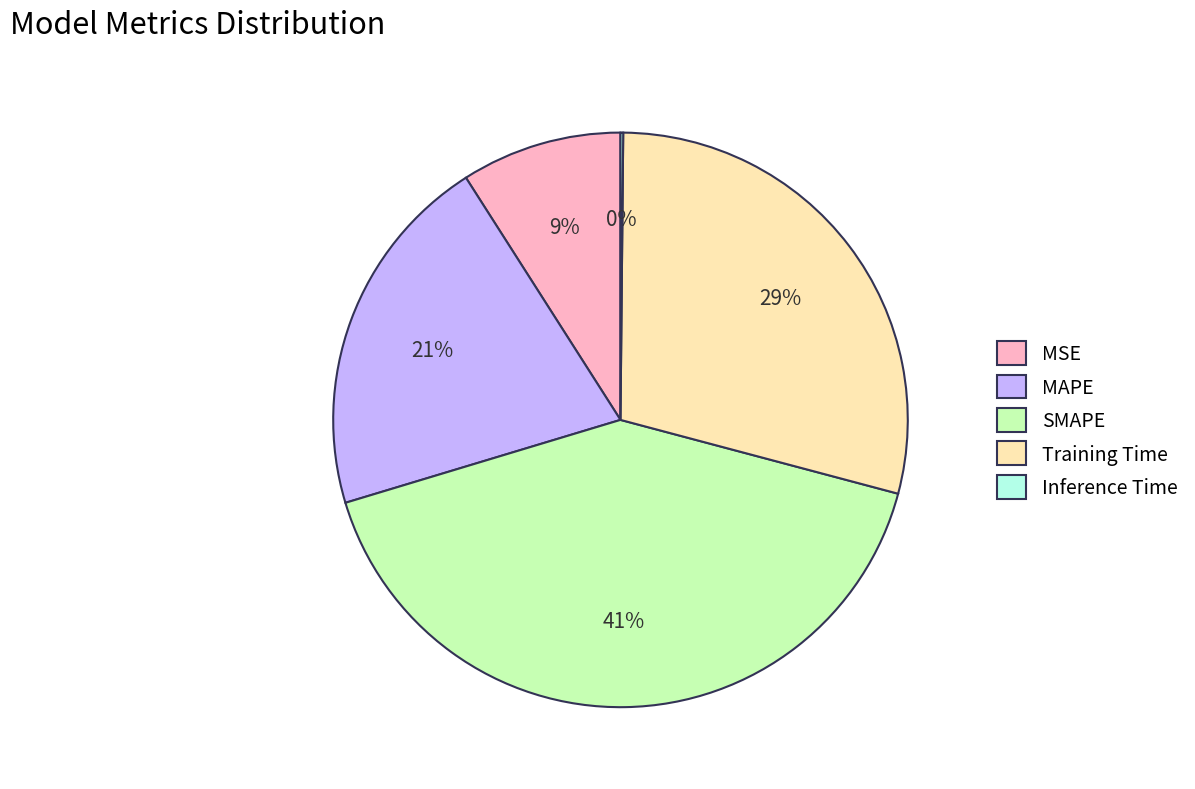

Is it true that SMAPE is 54% of the pie?

False